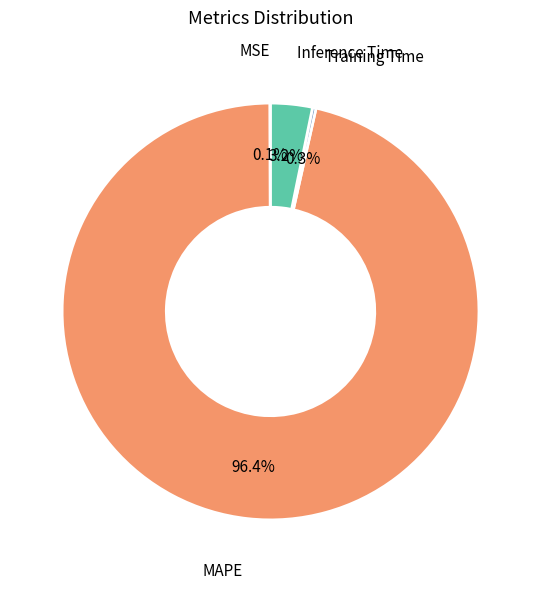

Is there a majority slice in this chart?

Yes